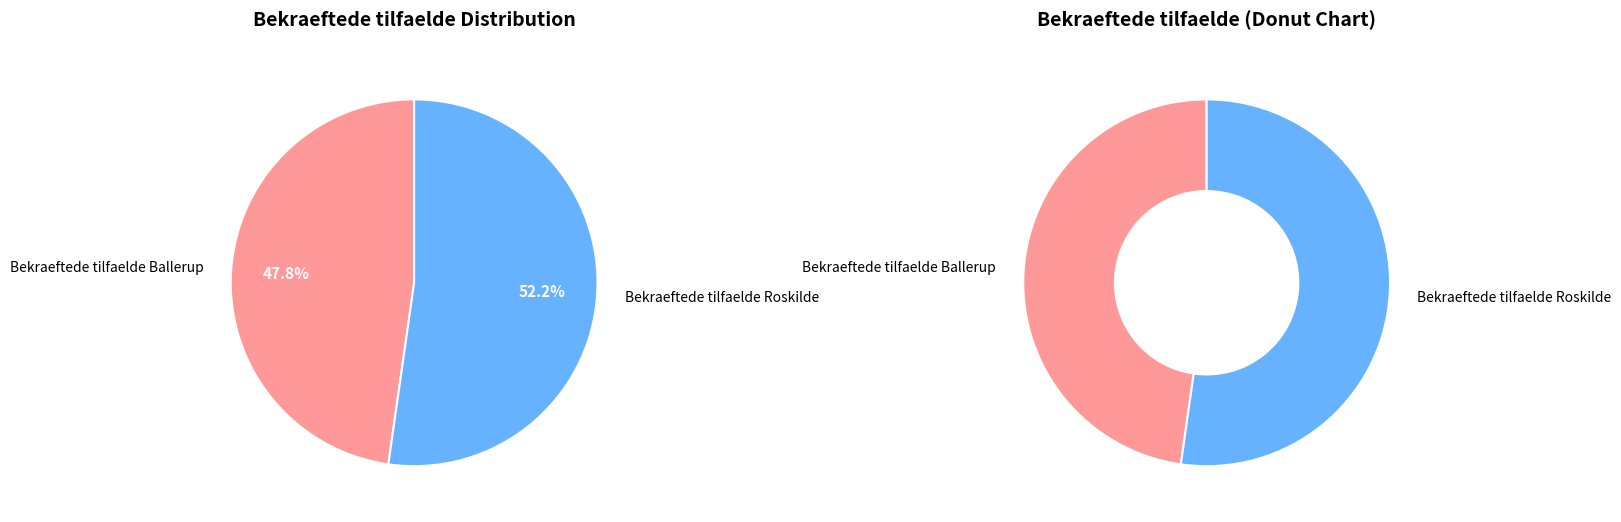

What percentage is NOT represented by Bekraeftede tilfaelde Ballerup?

52.2%